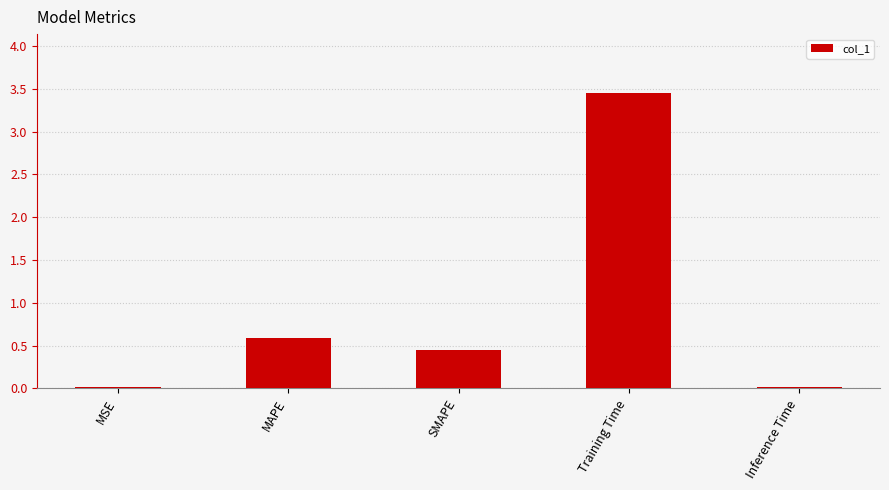

What is the label of the 3rd bar from the left?

SMAPE